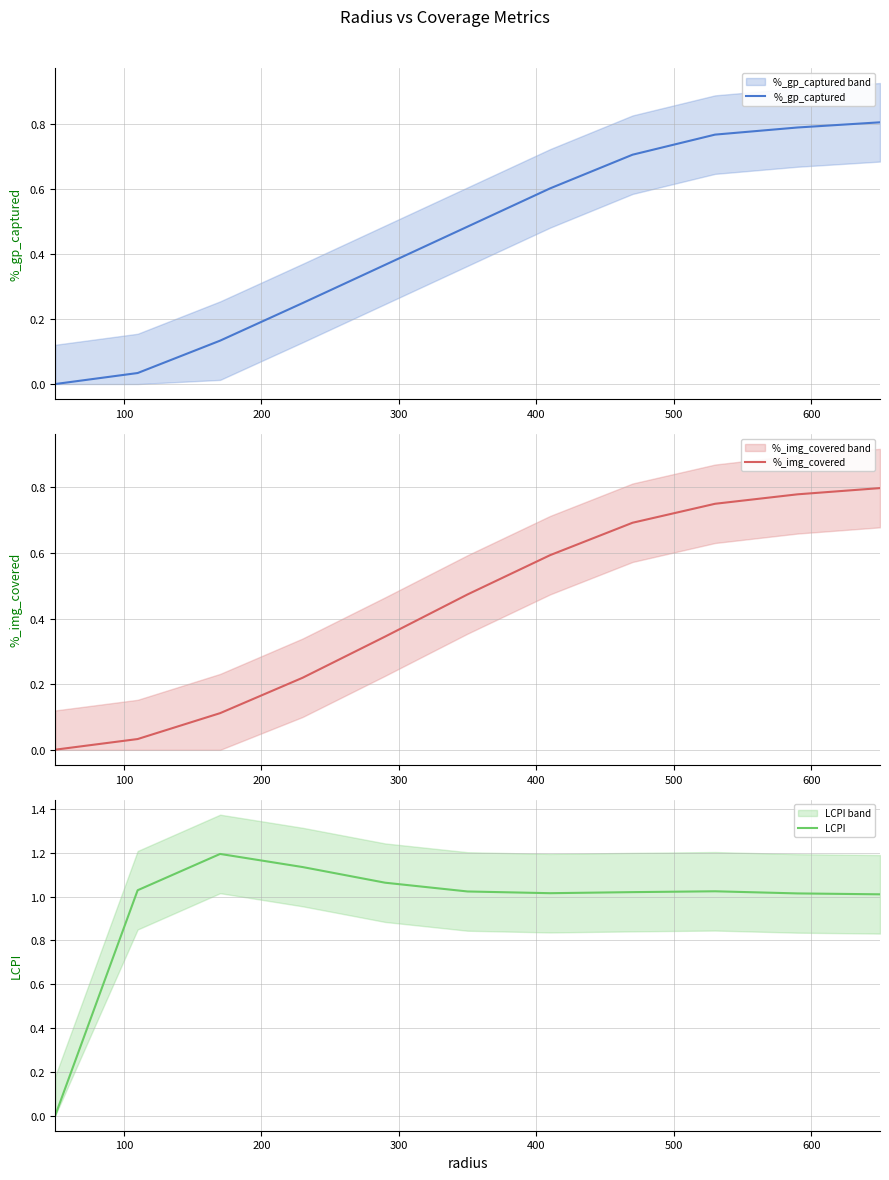

True or false: LCPI and %_gp_captured cross at least once.

False